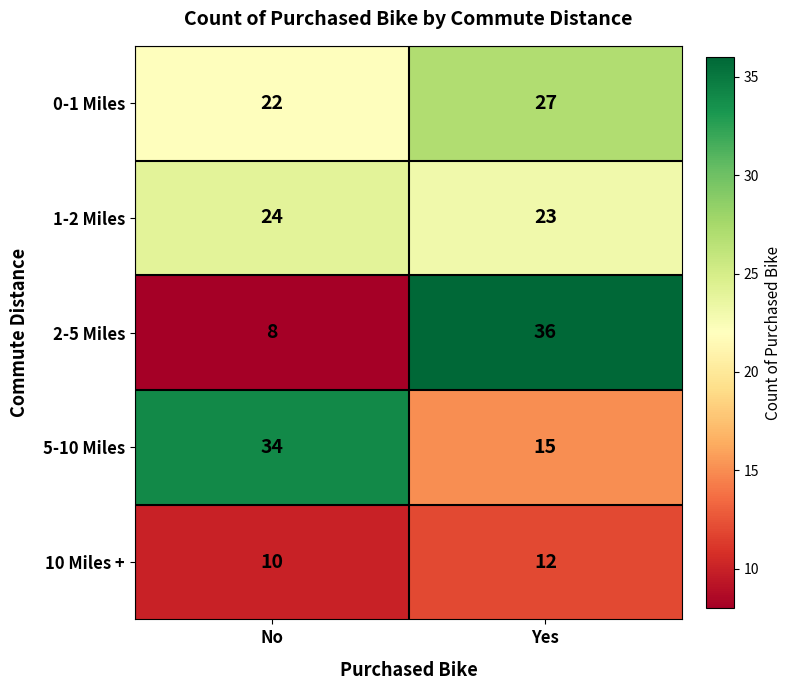

Reading left to right, transcribe all the data shown in this chart.

0-1 Miles: No=22	Yes=27
1-2 Miles: No=24	Yes=23
2-5 Miles: No=8	Yes=36
5-10 Miles: No=34	Yes=15
10 Miles +: No=10	Yes=12